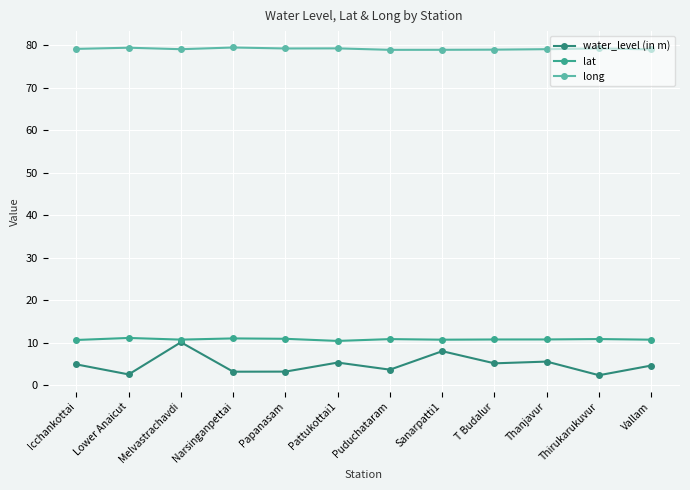

Reading right to left, what are all the values shown in this chart?

water_level (in m): 4.6	2.4	5.6	5.2	8.0	3.7	5.3	3.2	3.2	10.1	2.5	4.9
lat: 10.7	10.9	10.8	10.8	10.7	10.9	10.4	10.9	11.0	10.7	11.1	10.7
long: 79.1	79.3	79.1	79.0	79.0	79.0	79.3	79.3	79.5	79.1	79.5	79.2